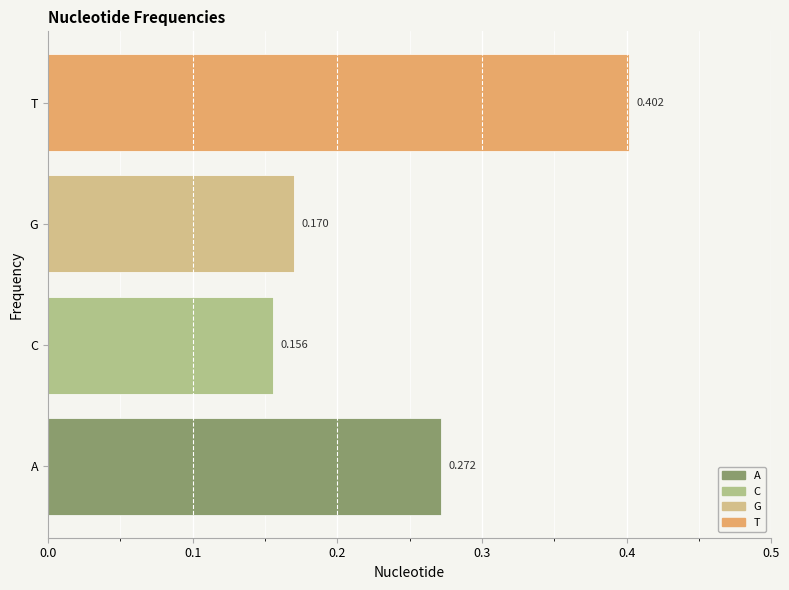

Rank the categories by value from highest to lowest.

T, A, G, C